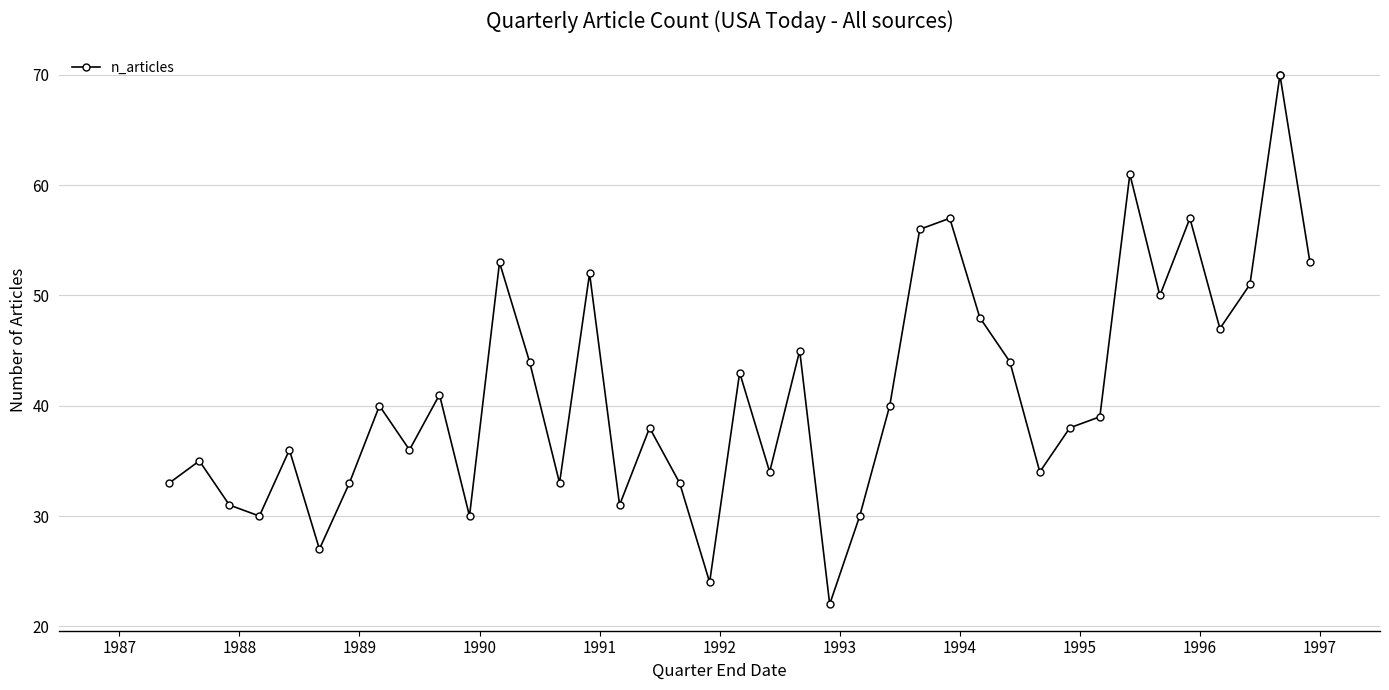

How many lines are shown in the chart?

1